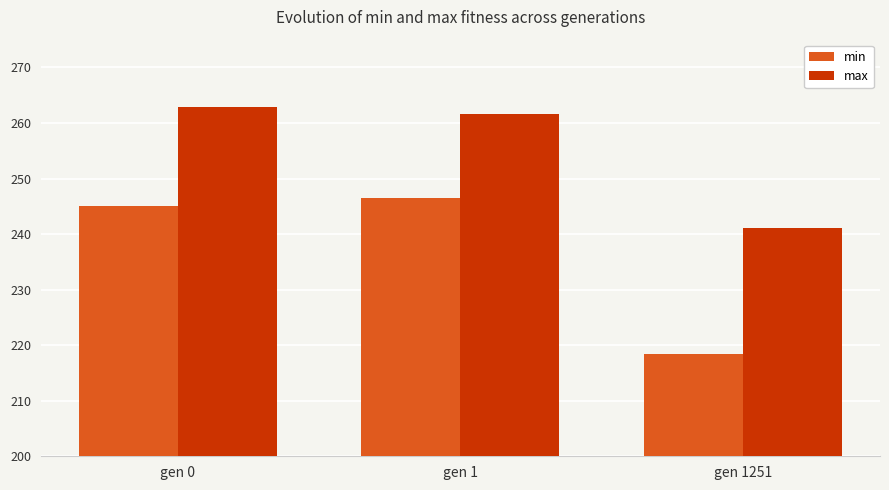

What is the difference between the min values at gen 1251 and gen 1?

28.2